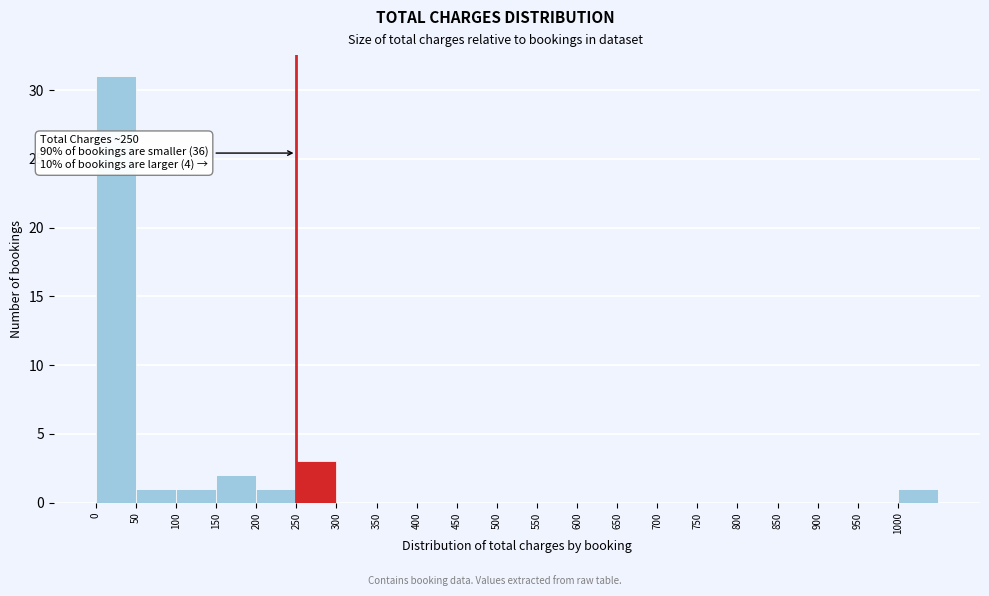

Over which range of the x-axis is the bar tallest?

0 to 50